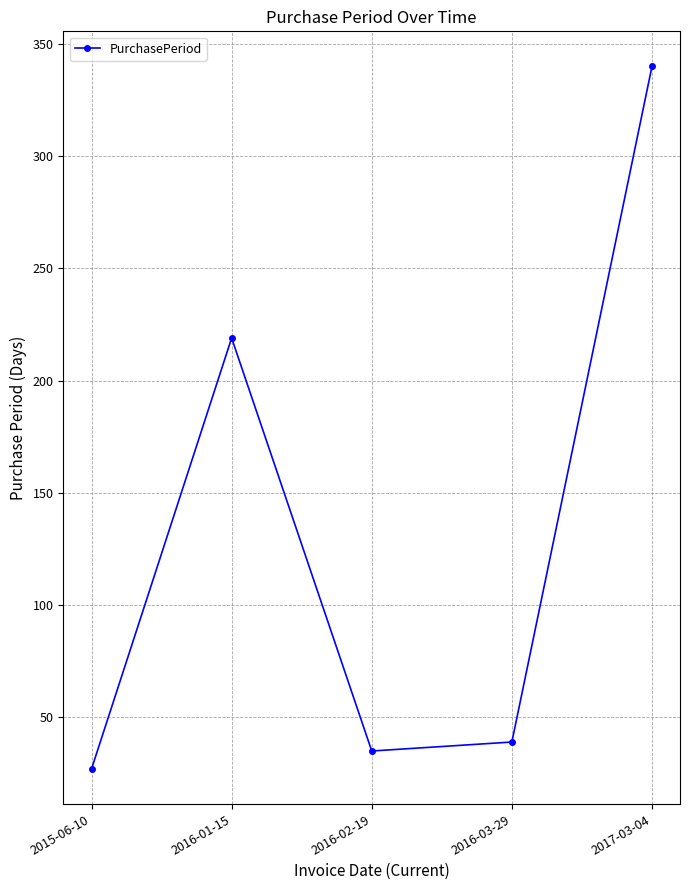

List the labels in order of value, largest first.

2017-03-04, 2016-01-15, 2016-03-29, 2016-02-19, 2015-06-10